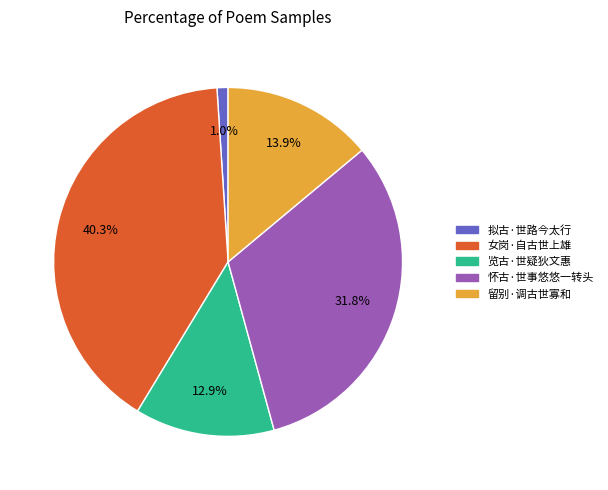

Do 女岗·自古世上雄 and 怀古·世事悠悠一转头 together represent more than half of the pie?

Yes